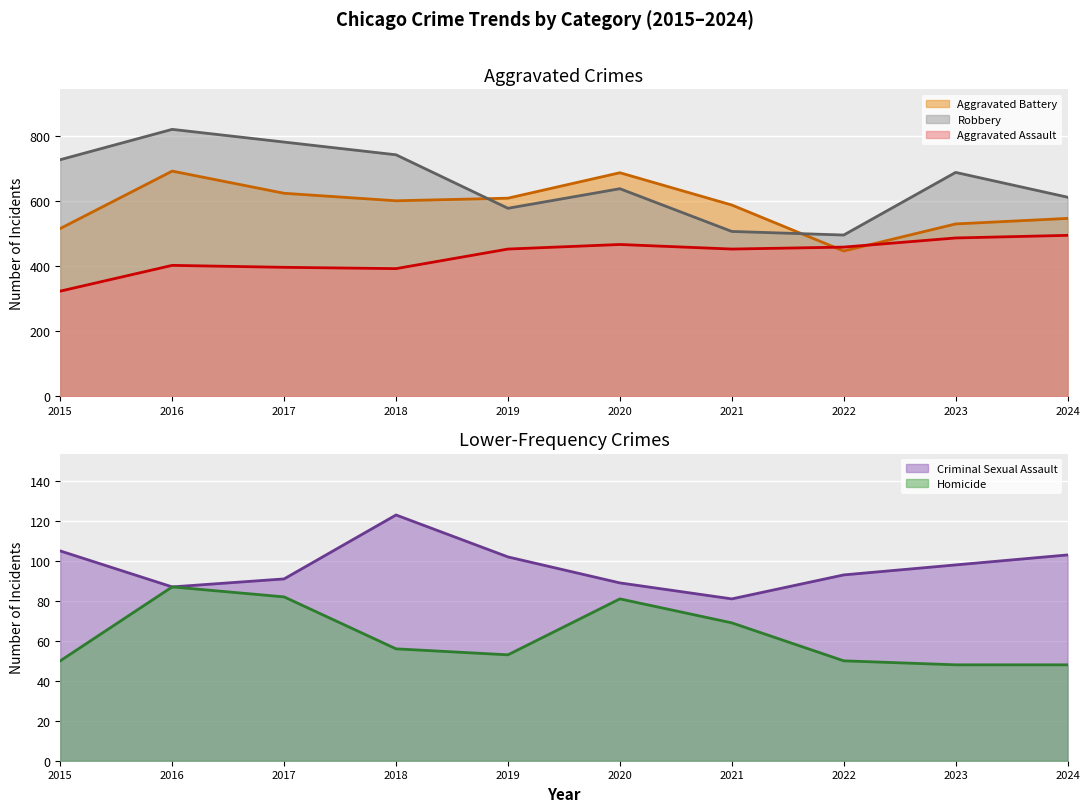

What is the sum of the Homicide values at 2019 and 2023?

101